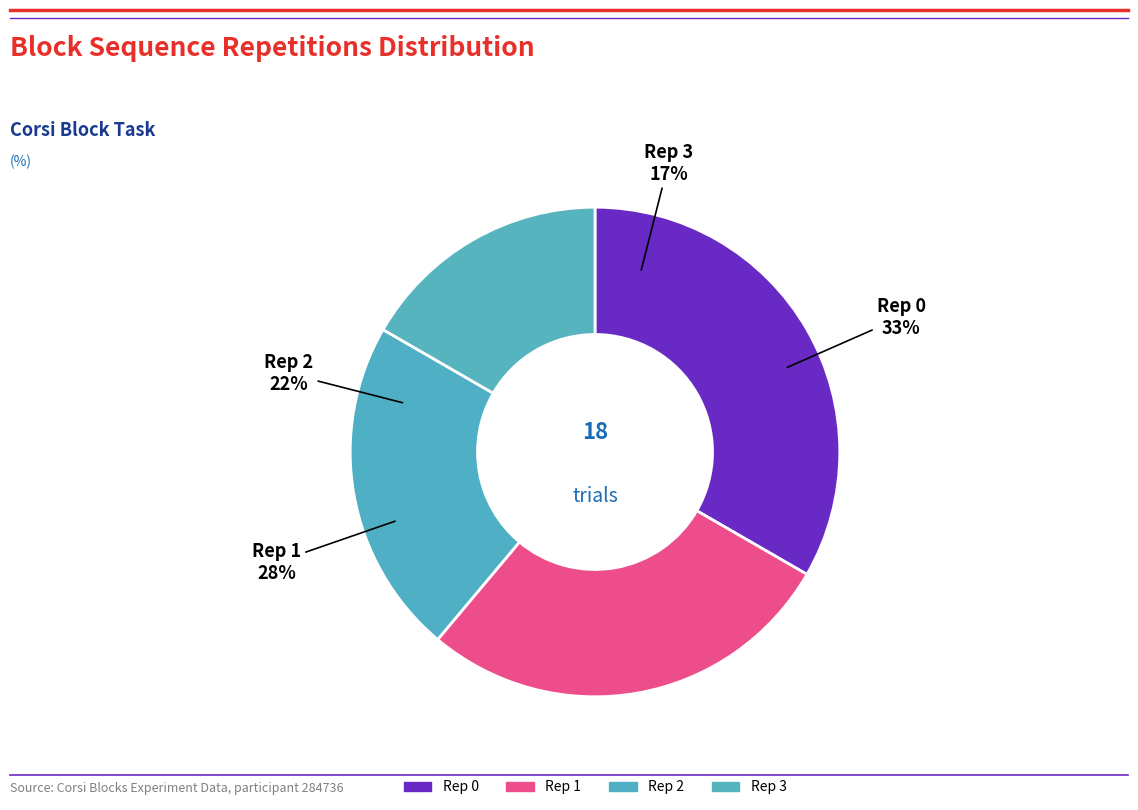

To the nearest percent, what is the combined percentage of corsi_task.thisRepN=3 and corsi_task.thisRepN=0?

50%